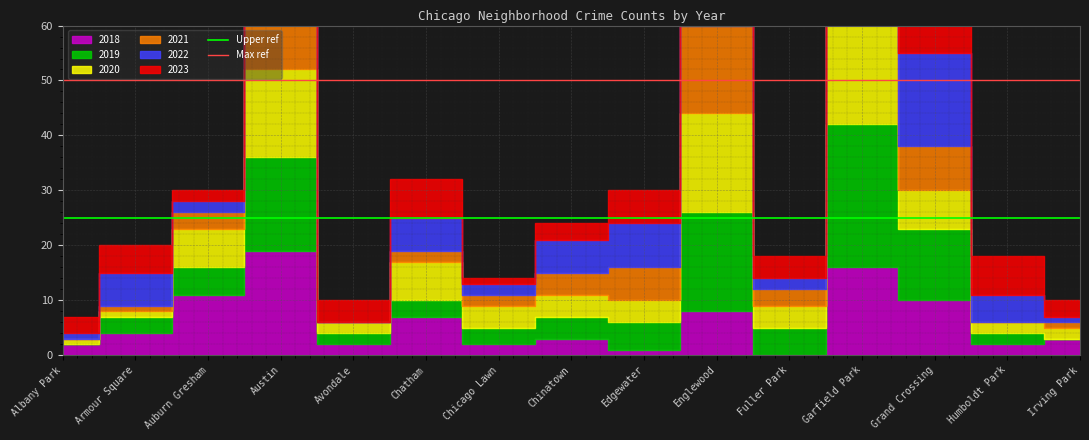

The Upper ref series shows 13 at Armour Square. True or false?

False